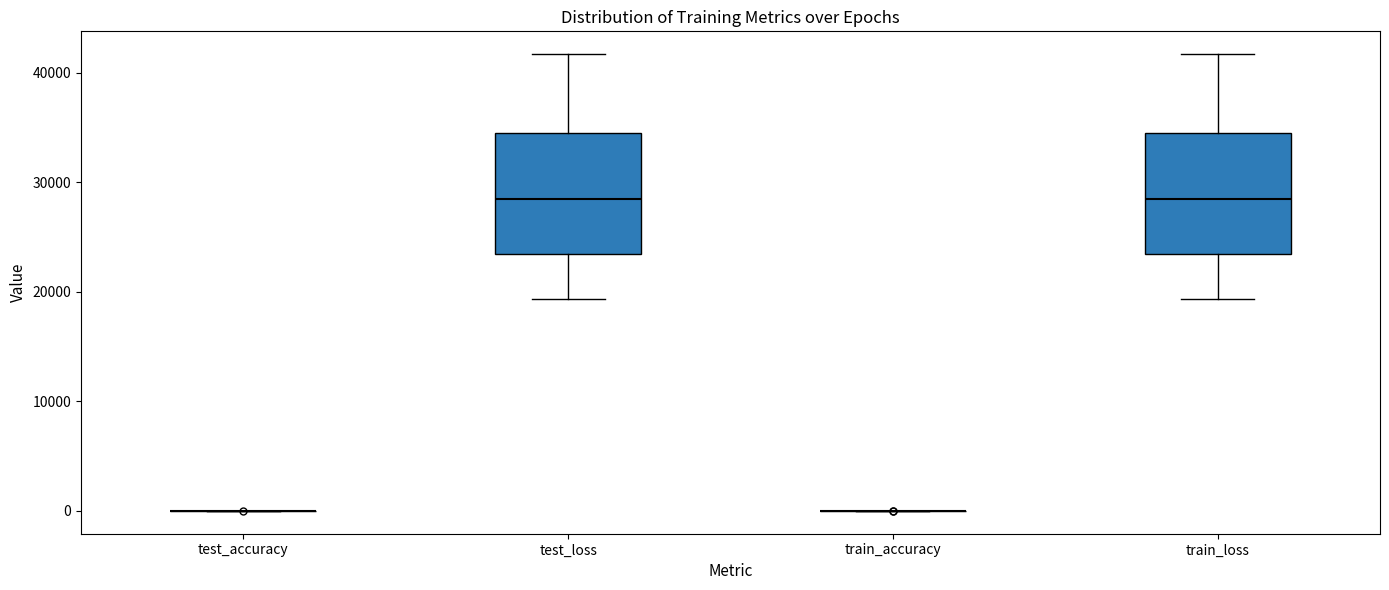

Reading left to right, read every box against the y-axis: the position of its median line, the range the box covers, and the ends of its whiskers. The values are not printed on the chart, so give them approximately, as read against the axis.

test_accuracy: box collapsed to a line at 0, whiskers 0 to 0
test_loss: median 28000, box 23000 to 34000, whiskers 19000 to 42000
train_accuracy: box collapsed to a line at 0, whiskers 0 to 0
train_loss: median 28000, box 23000 to 34000, whiskers 19000 to 42000